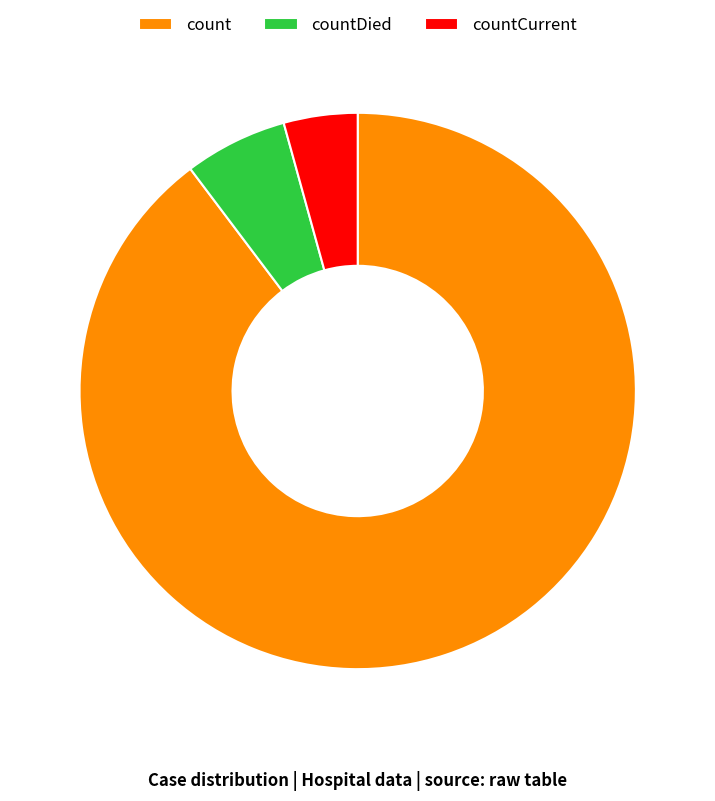

Which category has the smallest portion of the pie?

countCurrent